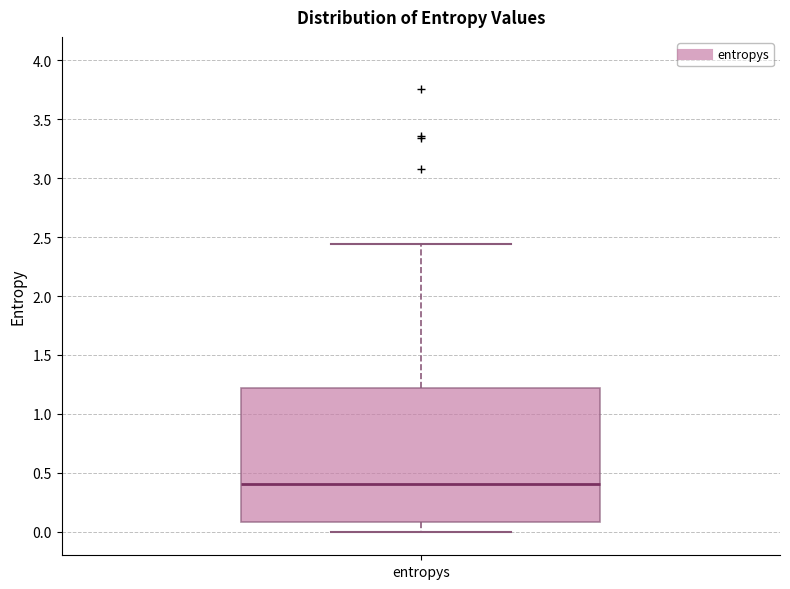

Where is the upper edge of the box for entropys on the y-axis? The values are not printed on the chart, so give them approximately, as read against the axis.

1.20